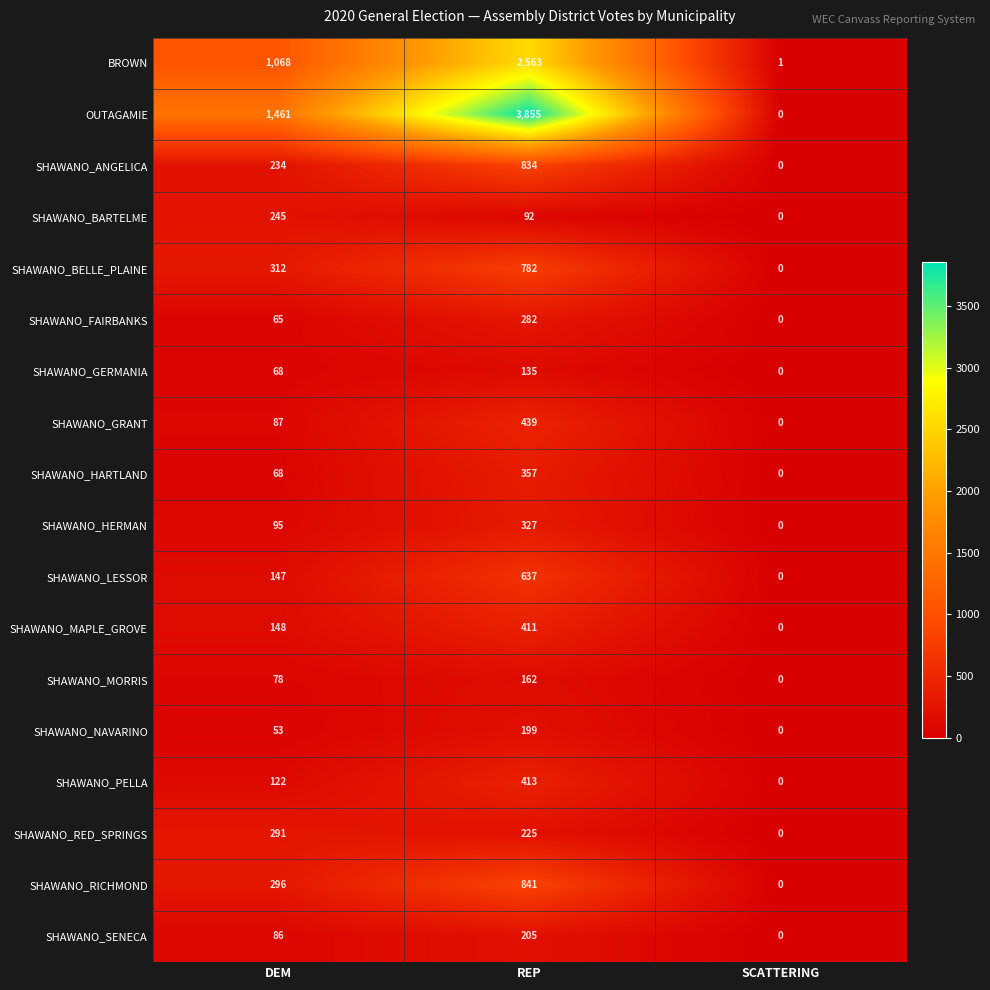

What is the difference between the maximum and second lowest values in the SHAWANO_BARTELME series?

153